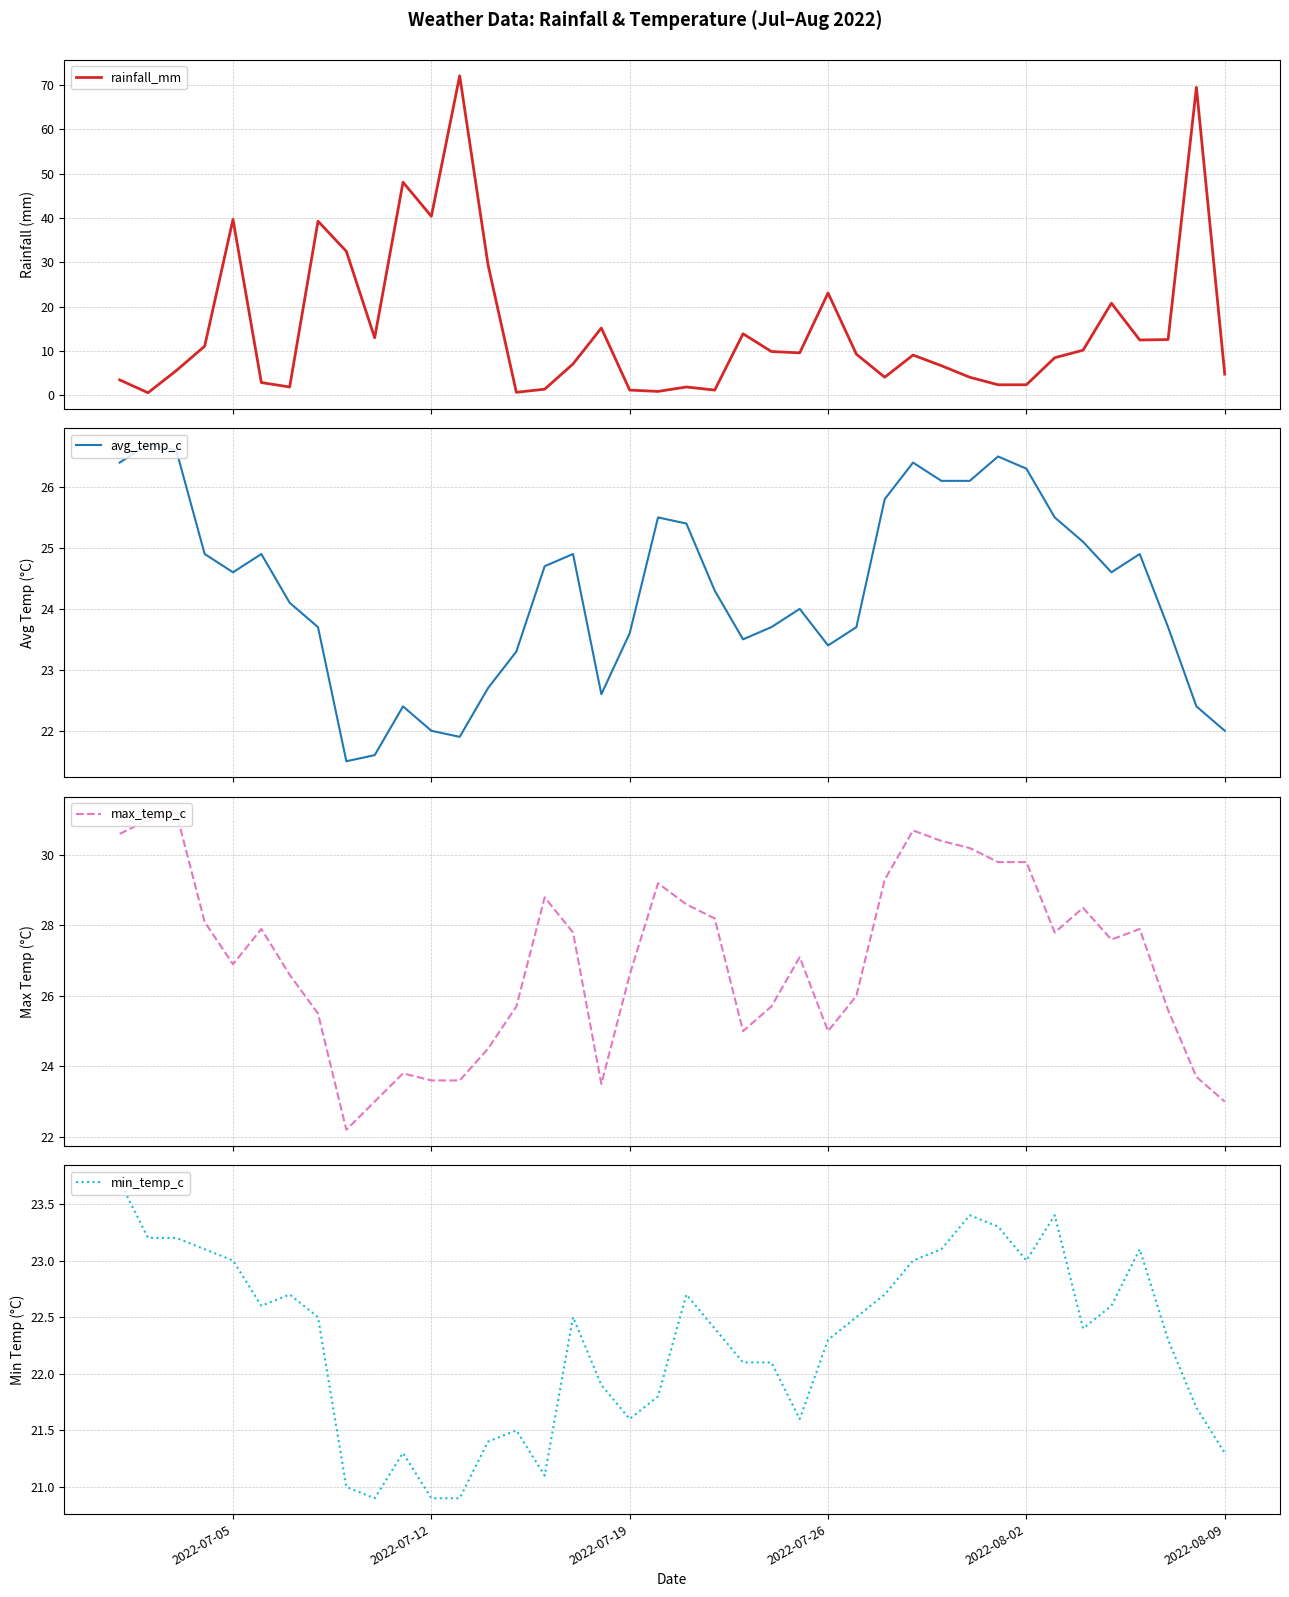

Count the number of categories in the chart.

40